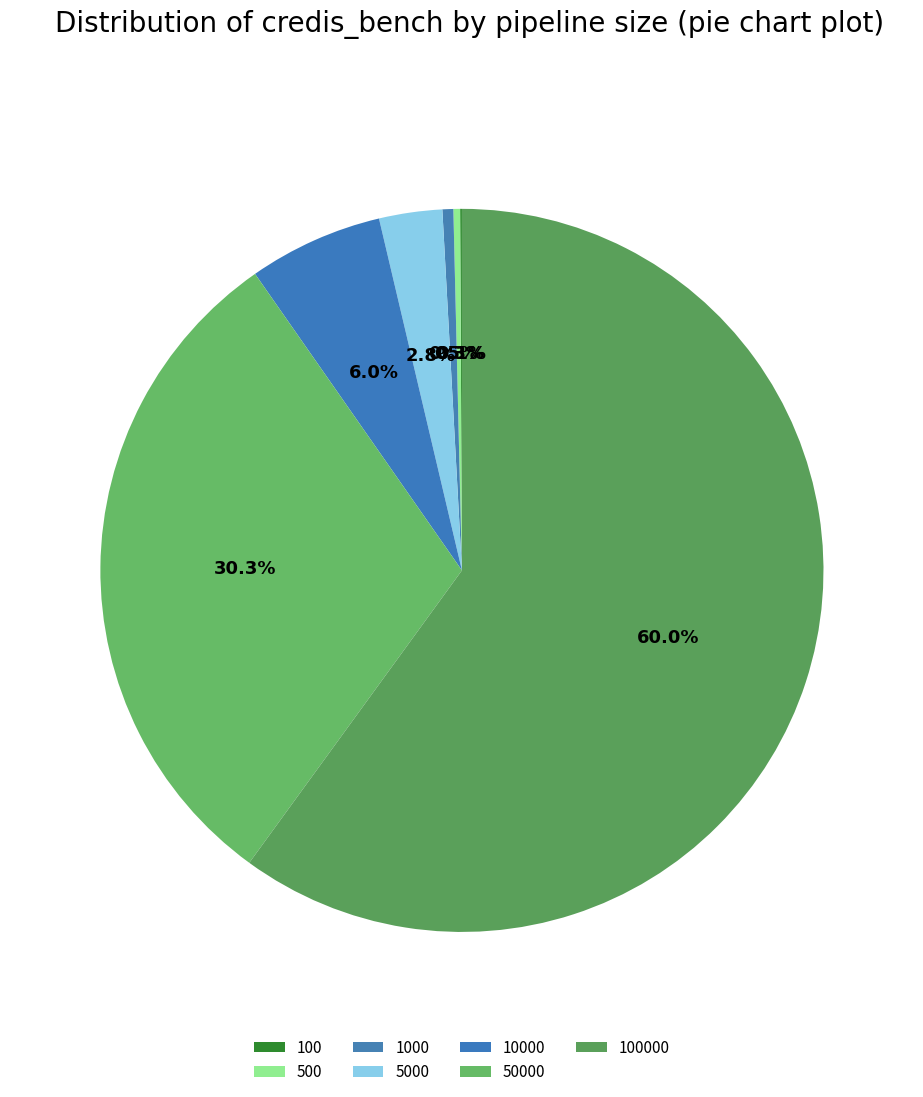

Count the number of slices in the pie.

7